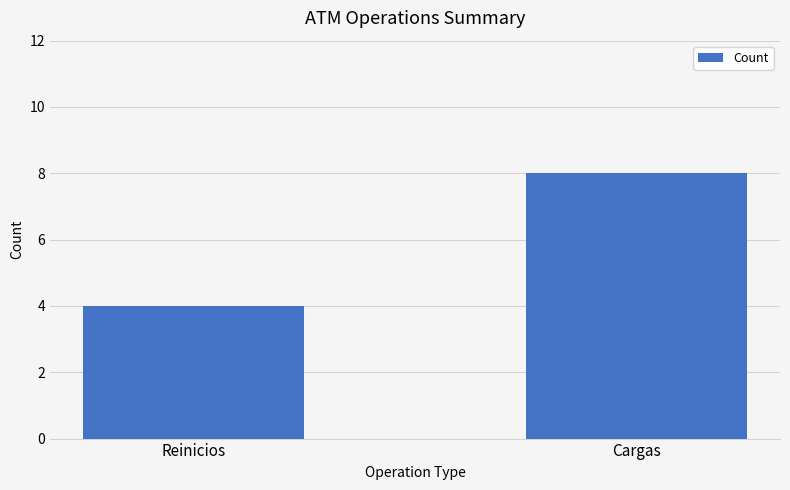

What is the average value?

6